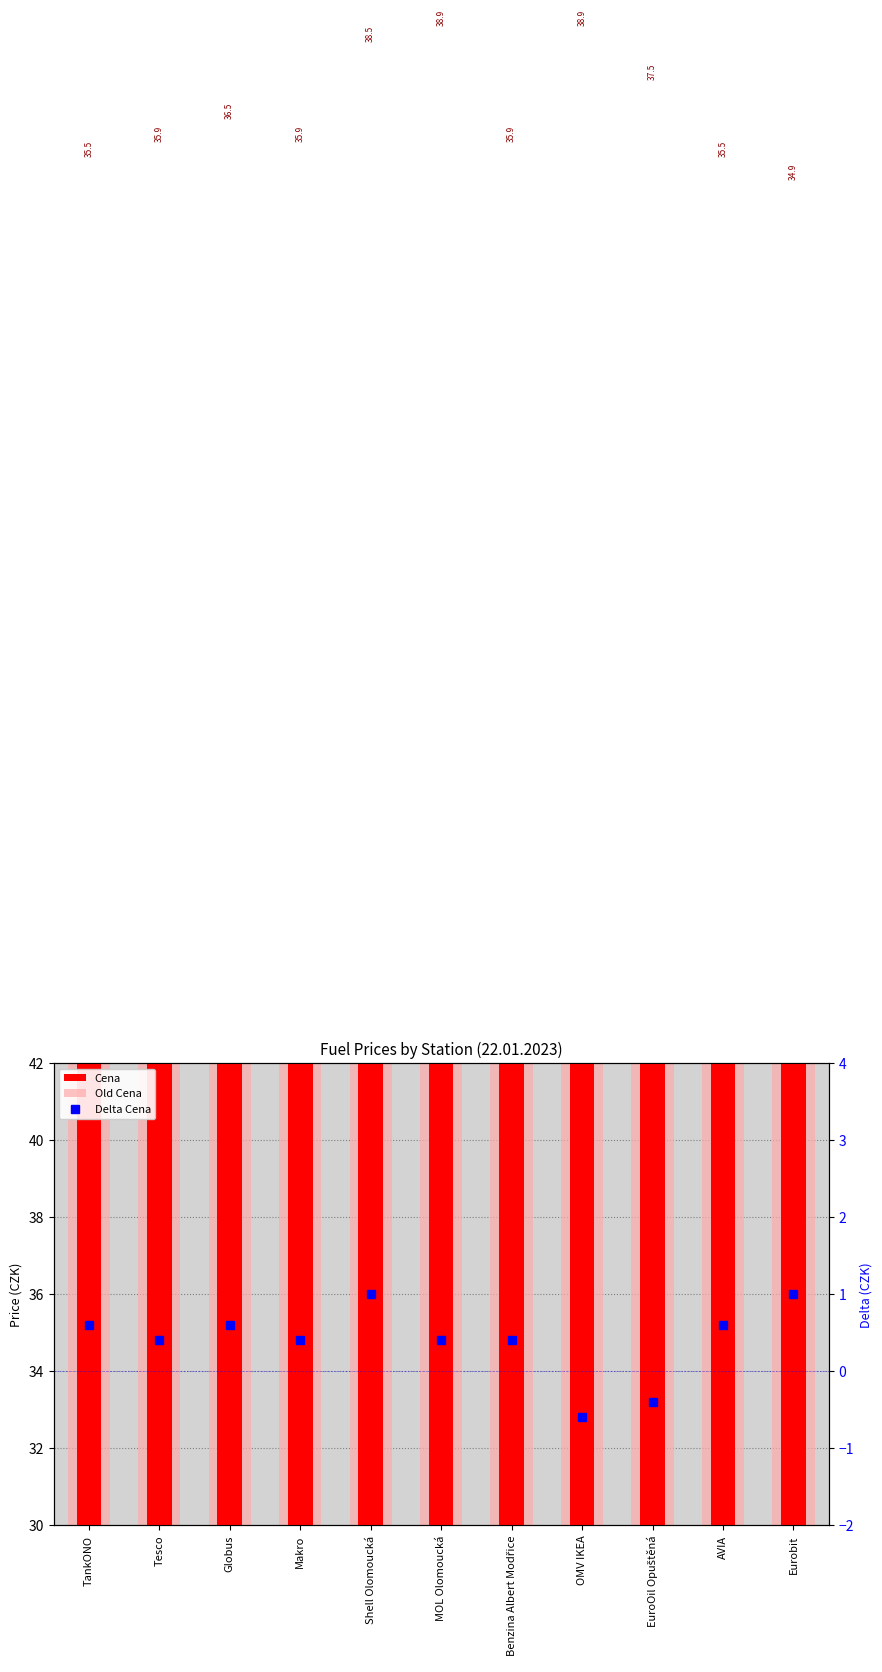

What is the difference between the Delta Cena values at AVIA and EuroOil Opuštěná?

1.0